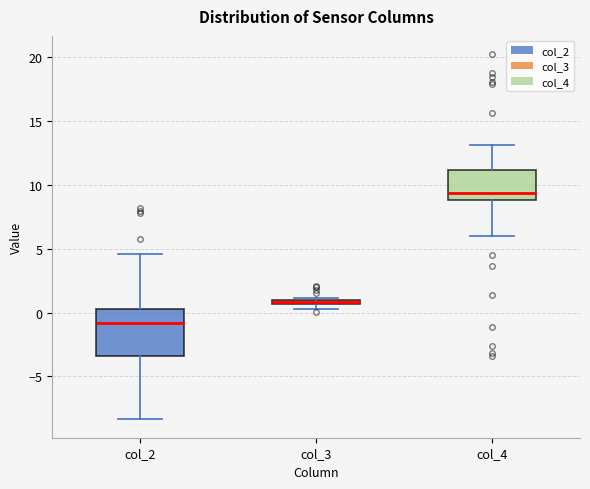

Where is the lower edge of the box for col_3 on the y-axis? The values are not printed on the chart, so give them approximately, as read against the axis.

0.5